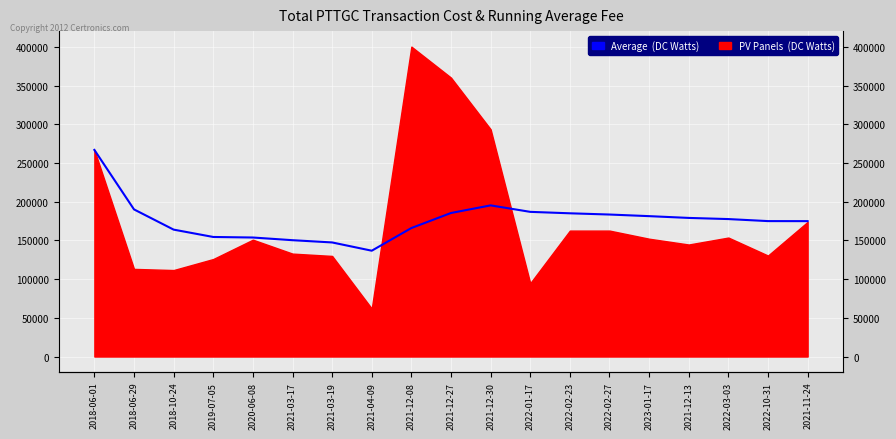

True or false: there are more than 2 points higher than both neighbors.

False